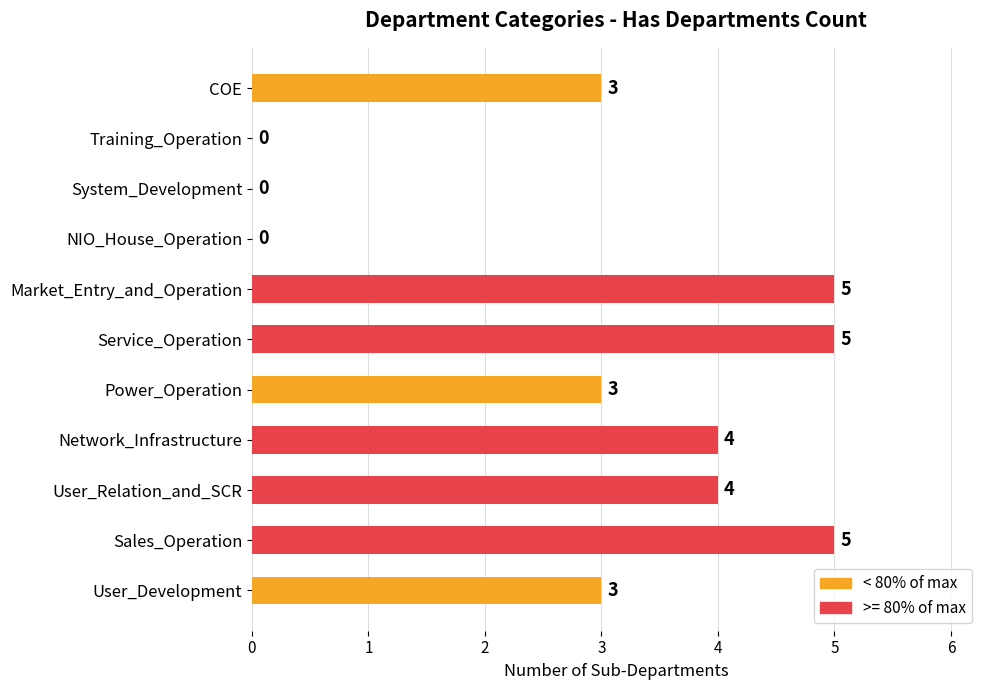

Is it true that the value at NIO_House_Operation is 0?

True